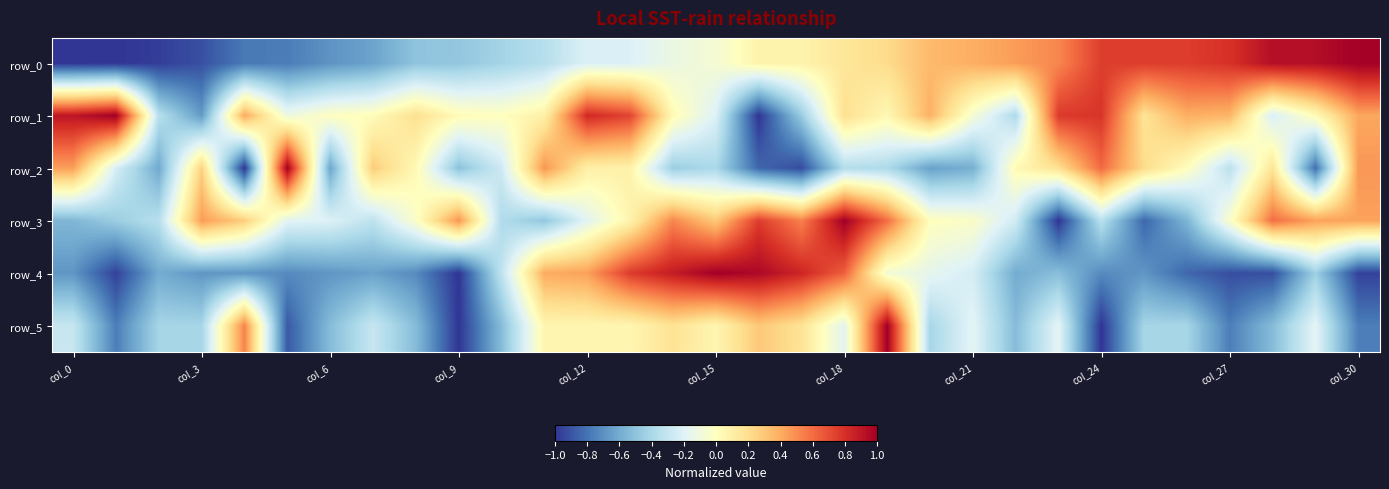

What is the minimum value shown in the chart?

-1.0